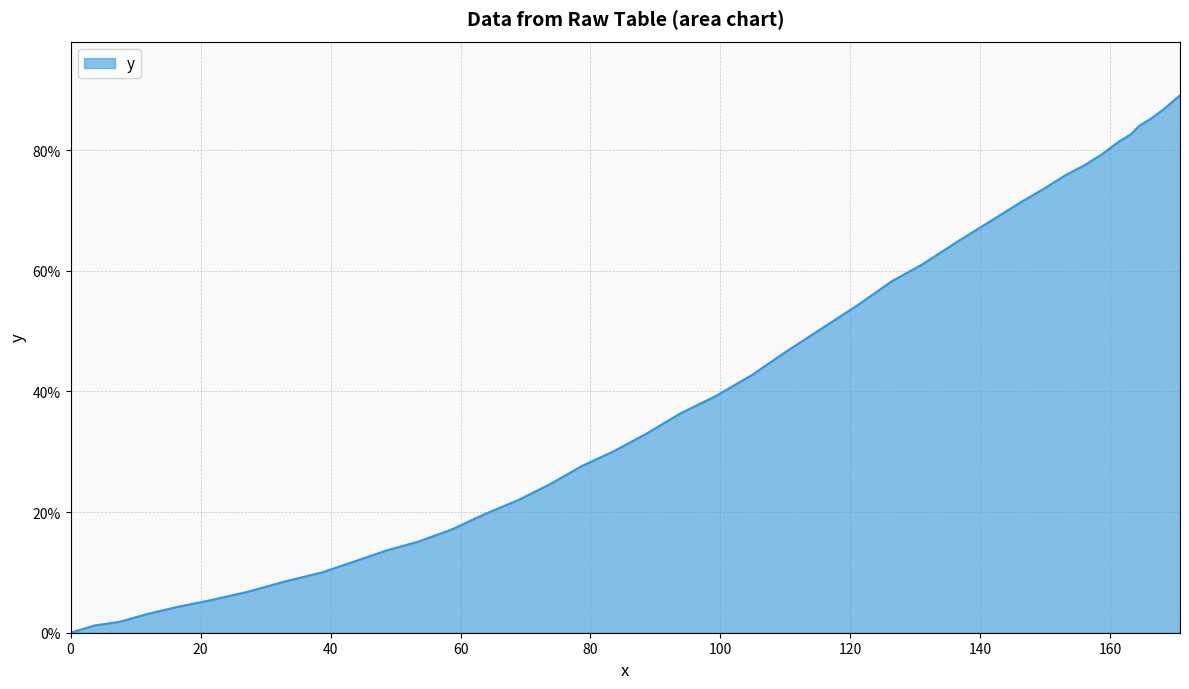

What is the sum of all values?

1665.2